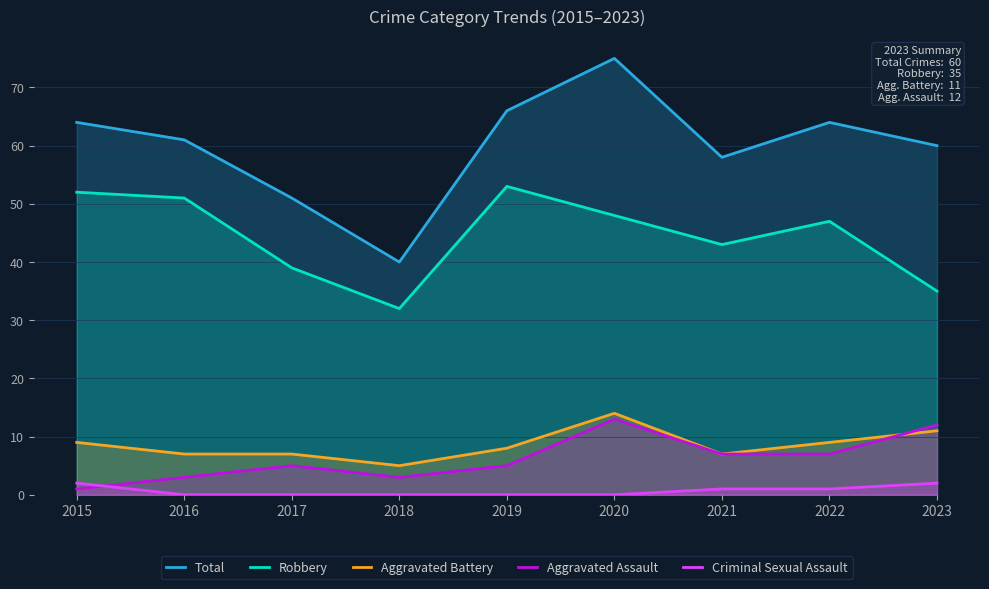

Between 2018 and 2015, which is larger?

2015